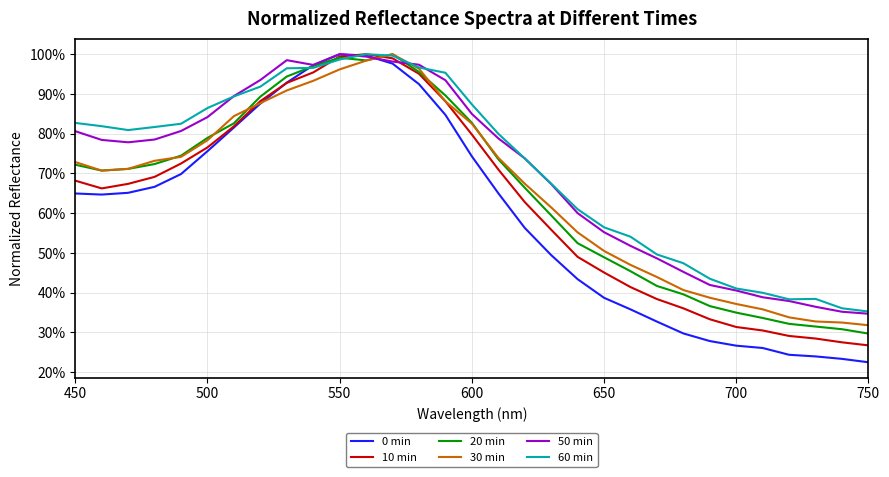

What is the value of the 30 min point at the 18th from the left?

0.7